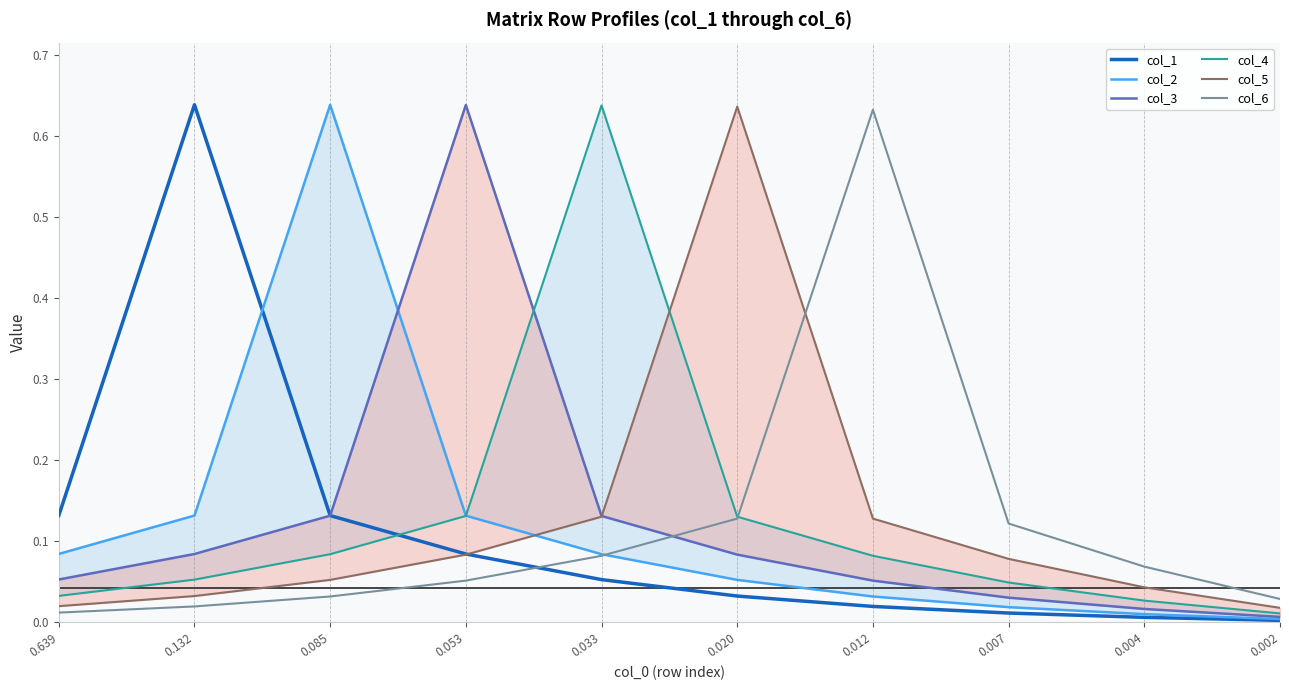

Does the chart display data point markers on the line(s)?

No